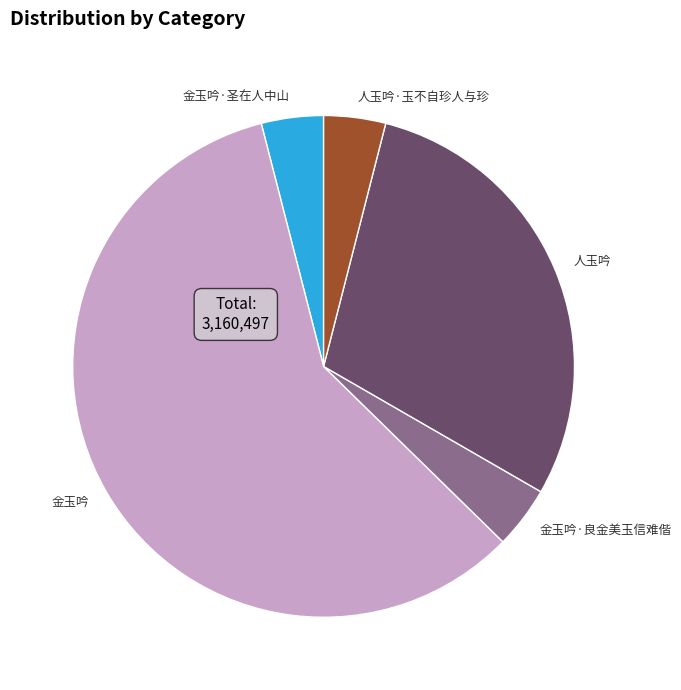

What is the largest slice in the pie chart?

金玉吟